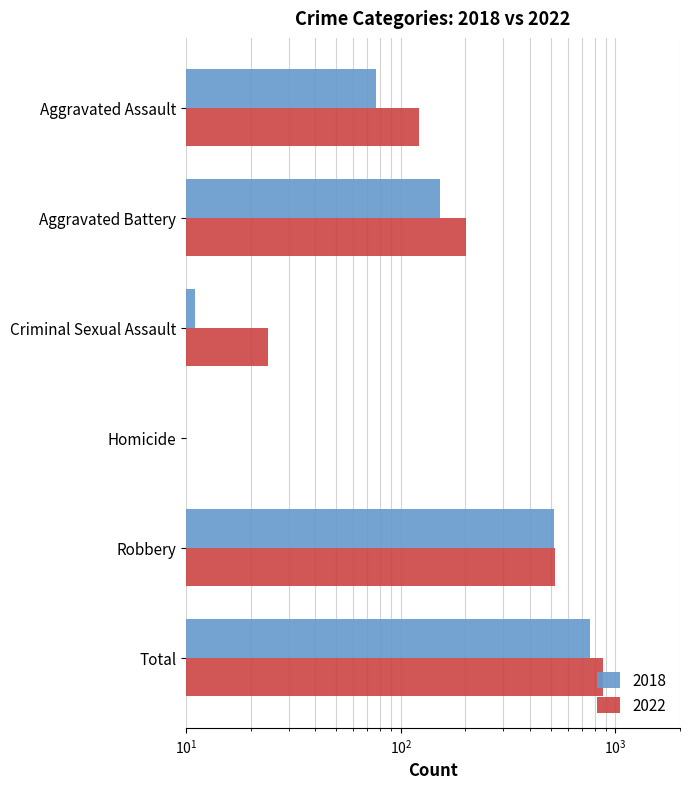

How many values in the 2022 series exceed 202?

2